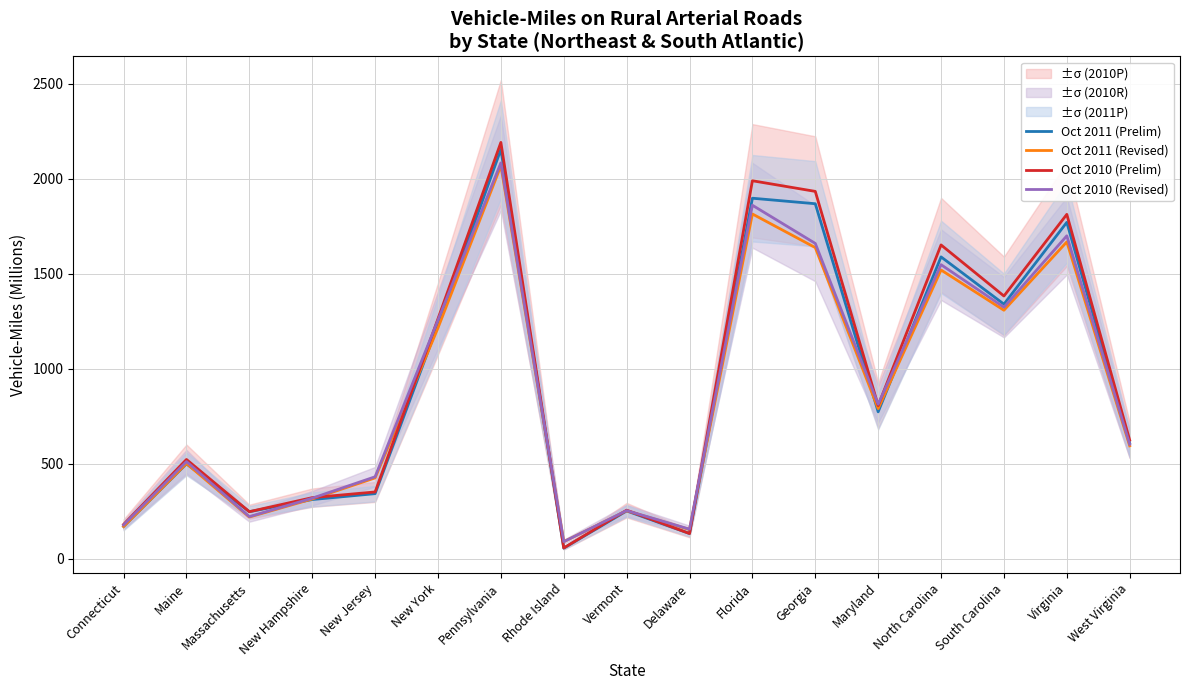

List the labels in order of Oct 2010 (Prelim) value, smallest first.

Rhode Island, Delaware, Connecticut, Massachusetts, Vermont, New Hampshire, New Jersey, Maine, West Virginia, Maryland, New York, South Carolina, North Carolina, Virginia, Georgia, Florida, Pennsylvania